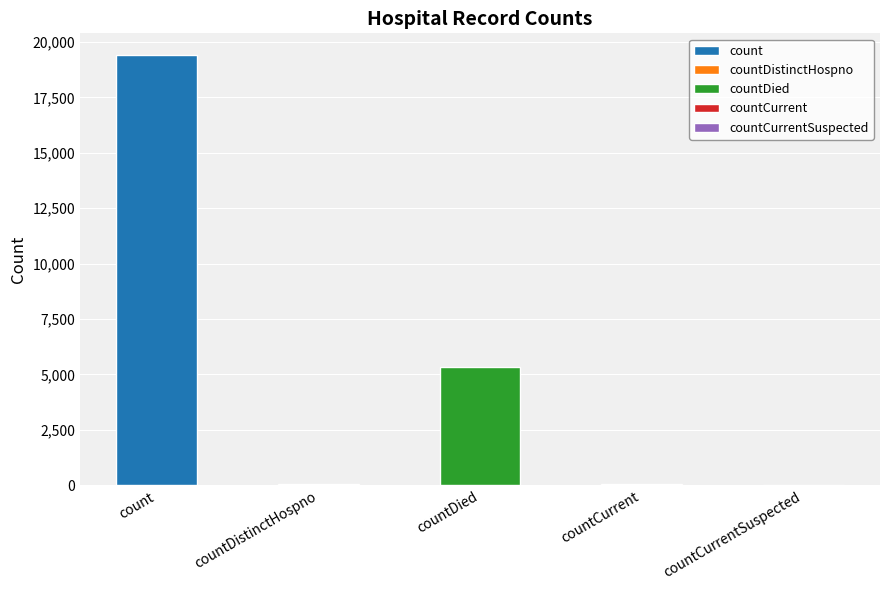

What is the change in value from countDistinctHospno to countCurrentSuspected?

-38